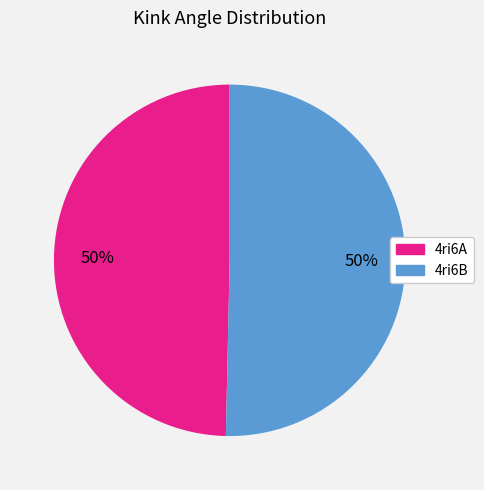

Is it true that 4ri6B is 50% of the pie?

True